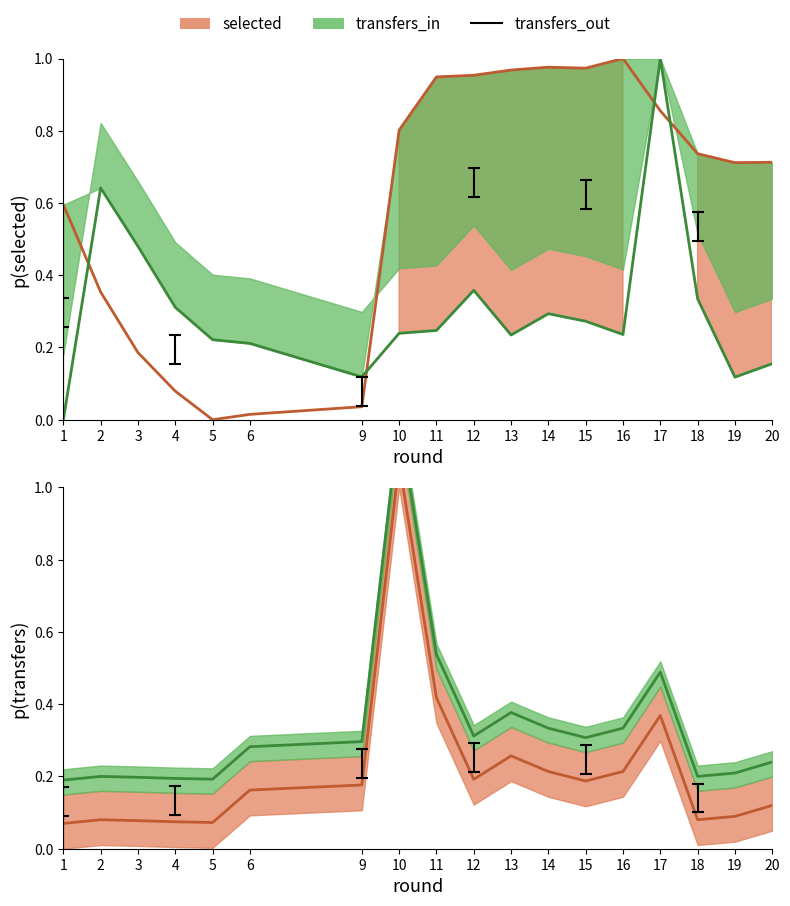

Where is transfers_out nearest to the value 0?

1